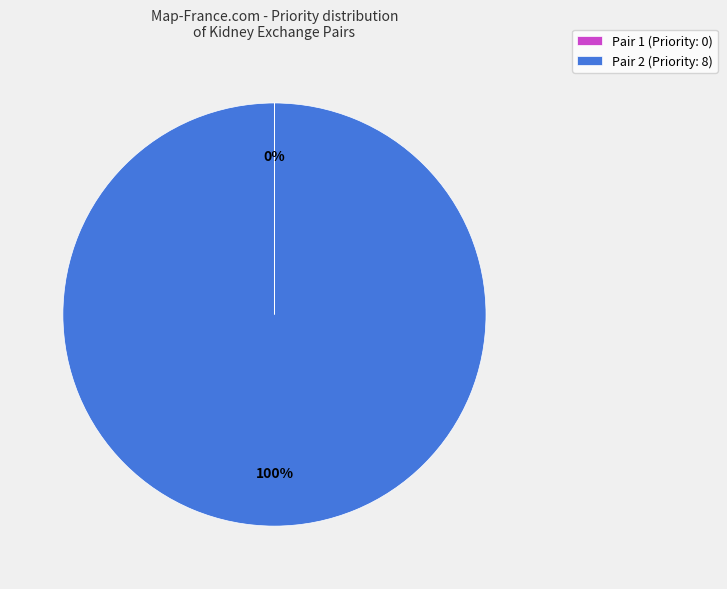

Which slice is the largest?

Pair 2 (Priority: 8)